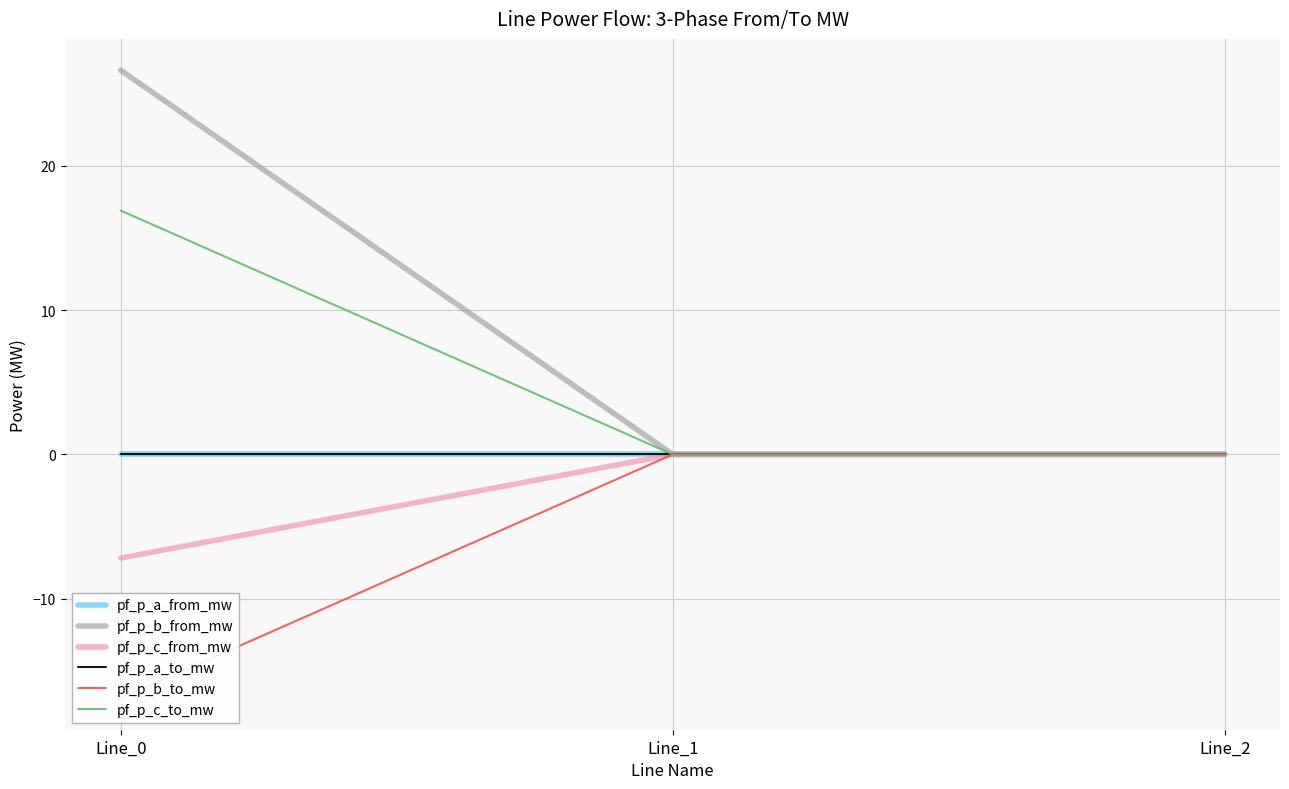

Does the chart display data point markers on the line(s)?

No